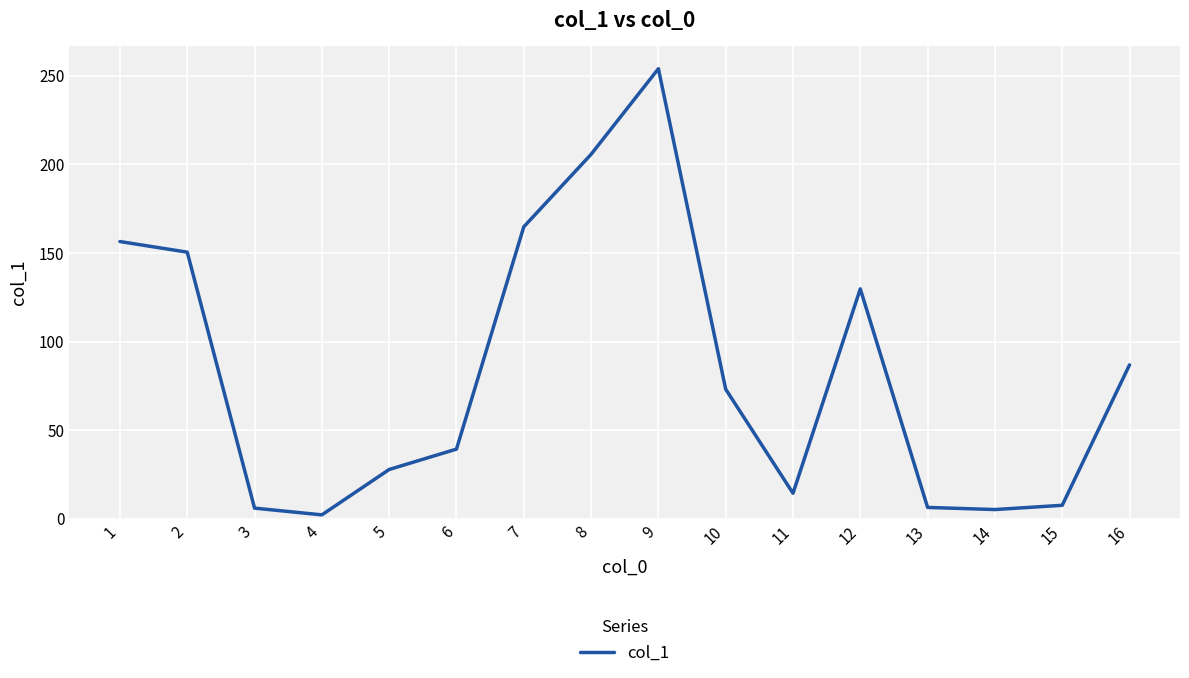

Read the value at 7.

164.8